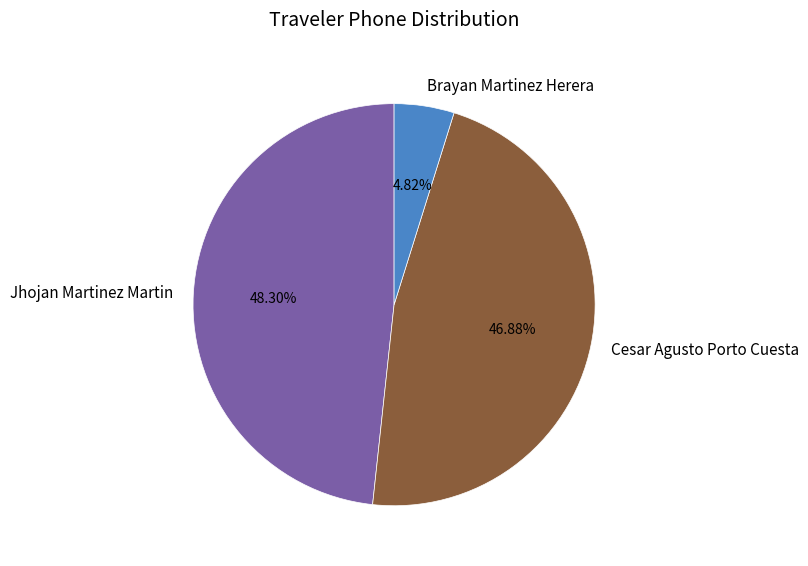

To the nearest percent, what is the average slice percentage?

33%